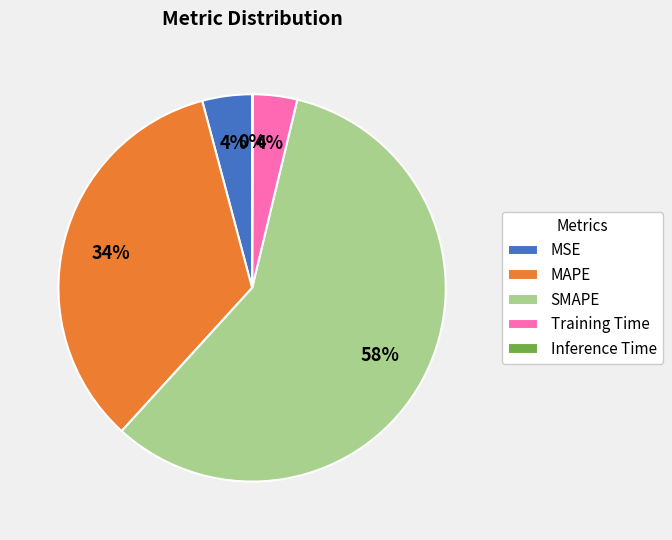

Is it true that Training Time is 11% of the pie?

False